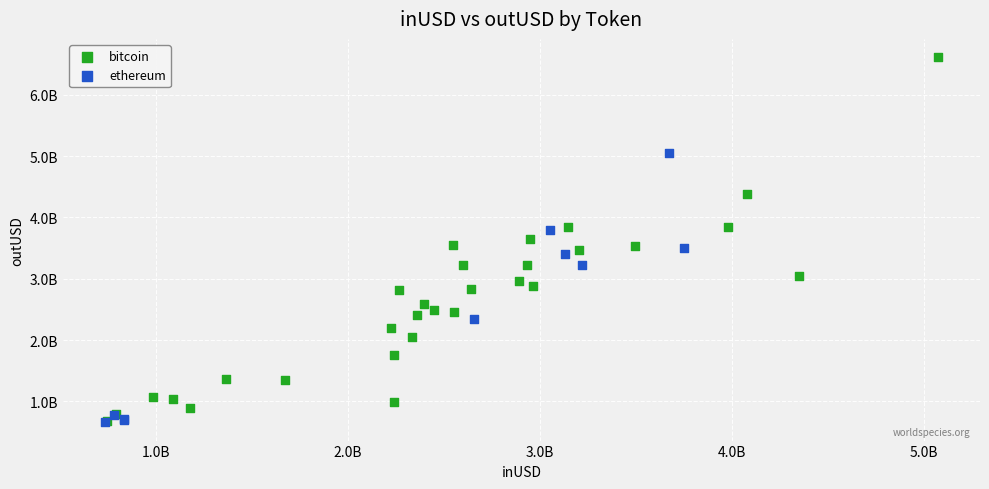

Which series has the largest Y range (max minus min)?

bitcoin